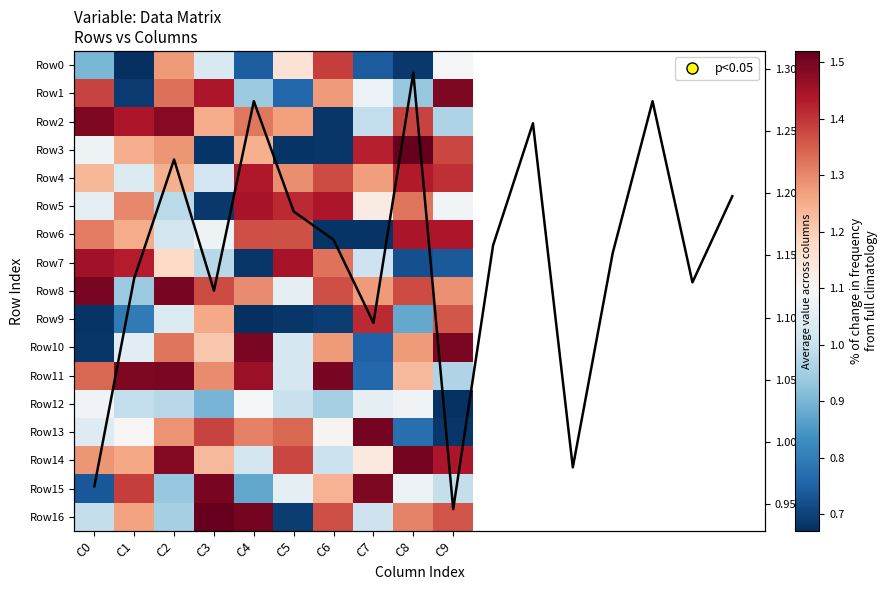

Which label corresponds to the smallest value in the chart?

C1